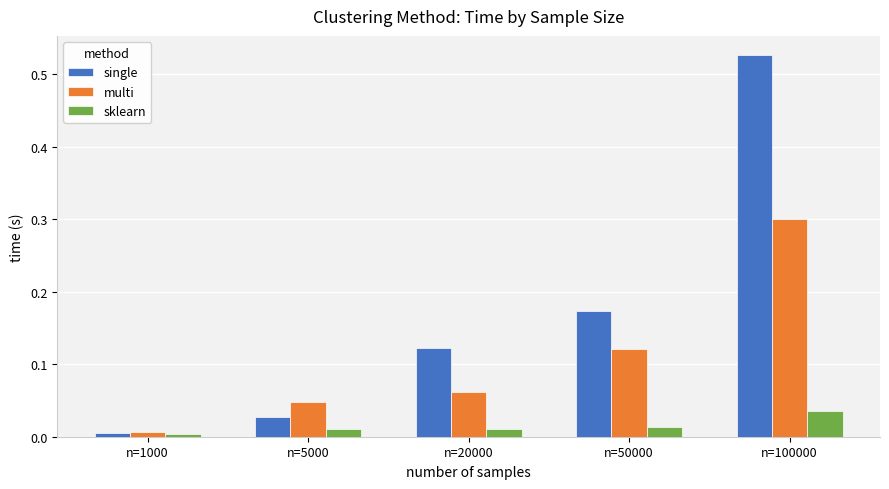

At how many categories does at least one series exceed 0?

5